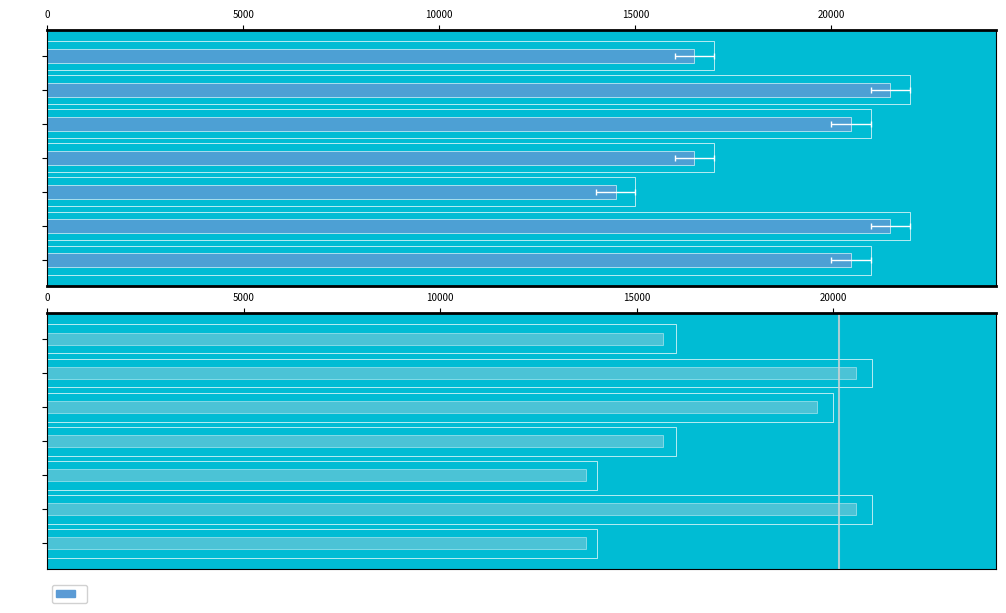

What position from the right is 20000?

3